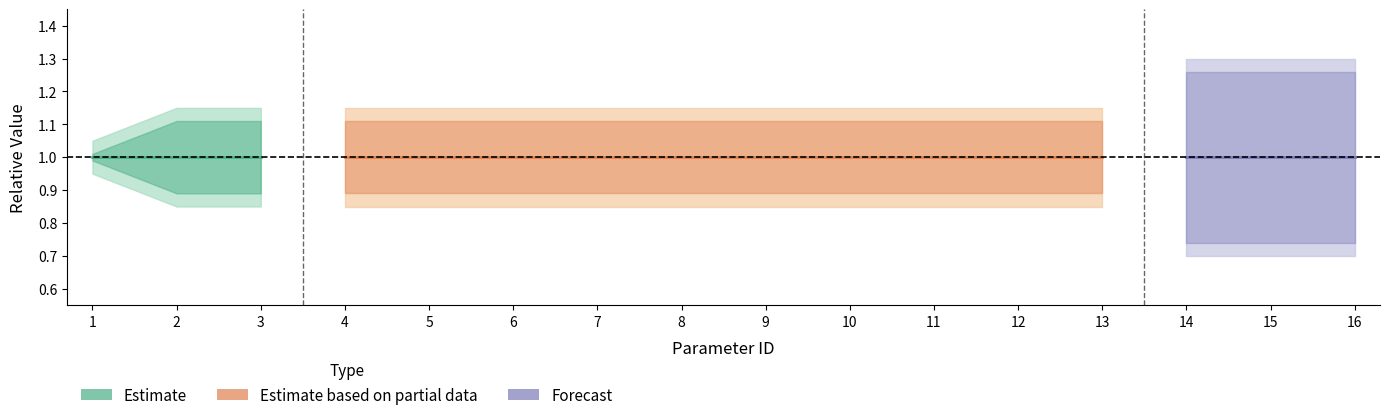

The value of Peak_Value at 15 is 1.7. True or false?

False